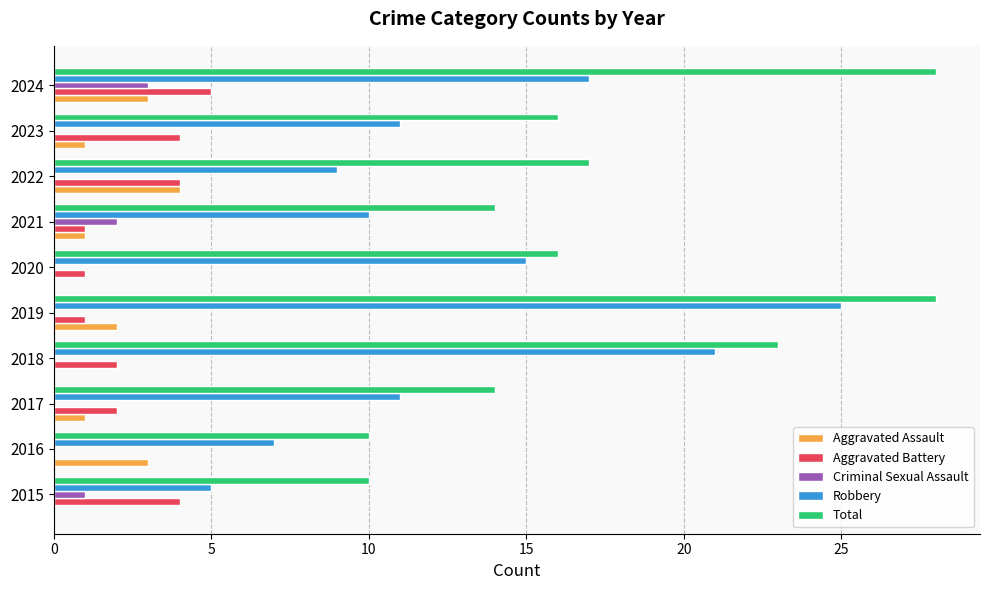

How many distinct data groups are displayed?

5